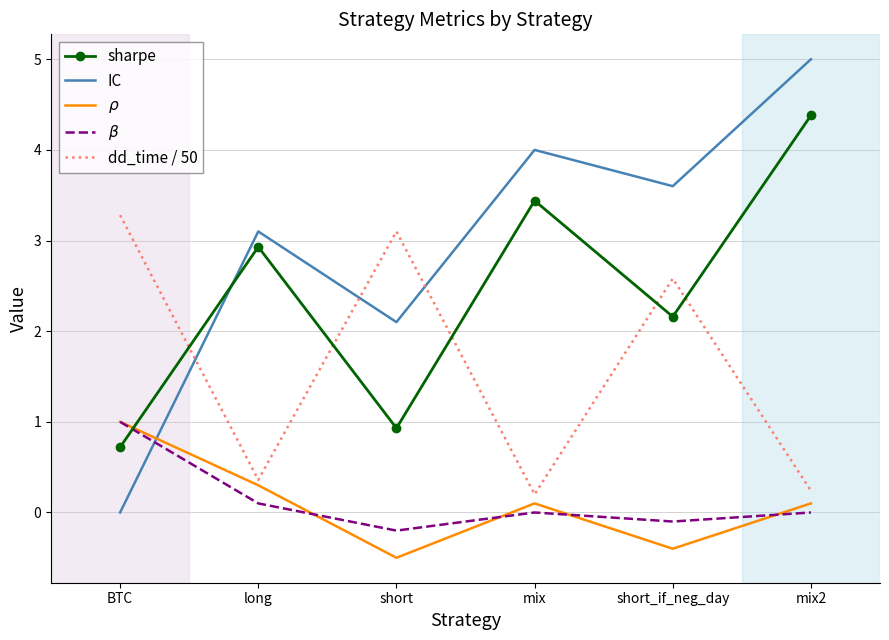

Reading right to left, extract all data points from this chart.

sharpe: mix2=4.4	short_if_neg_day=2.2	mix=3.4	short=0.9	long=2.9	BTC=0.7
IC: mix2=5.0	short_if_neg_day=3.6	mix=4.0	short=2.1	long=3.1	BTC=0.0
$\rho$: mix2=0.1	short_if_neg_day=-0.4	mix=0.1	short=-0.5	long=0.3	BTC=1.0
$\beta$: mix2=0.0	short_if_neg_day=-0.1	mix=0.0	short=-0.2	long=0.1	BTC=1.0
dd_time / 50: mix2=0.2	short_if_neg_day=2.6	mix=0.2	short=3.1	long=0.4	BTC=3.3